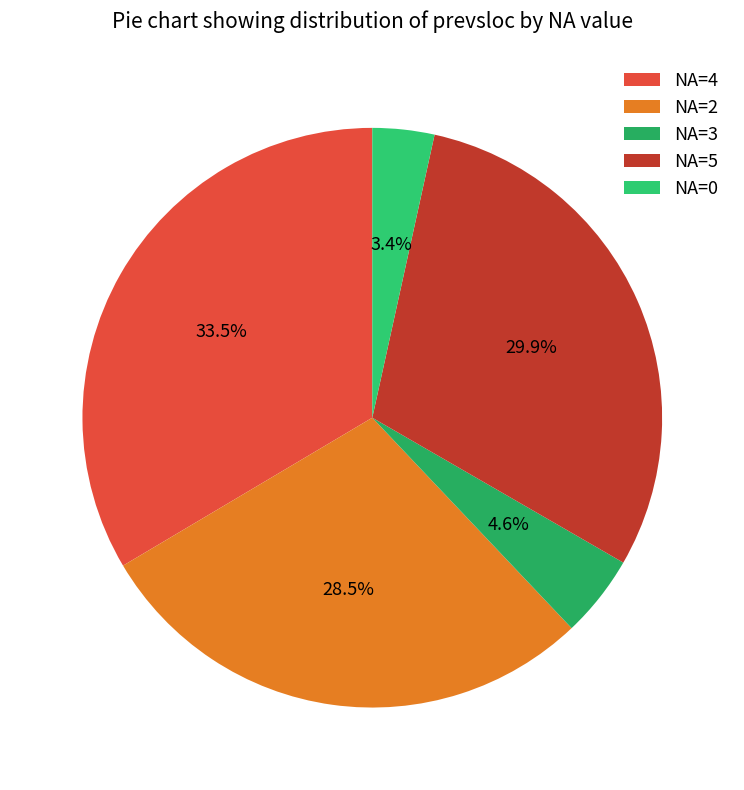

To the nearest percent, what is the difference between the largest and smallest slice percentages?

30%